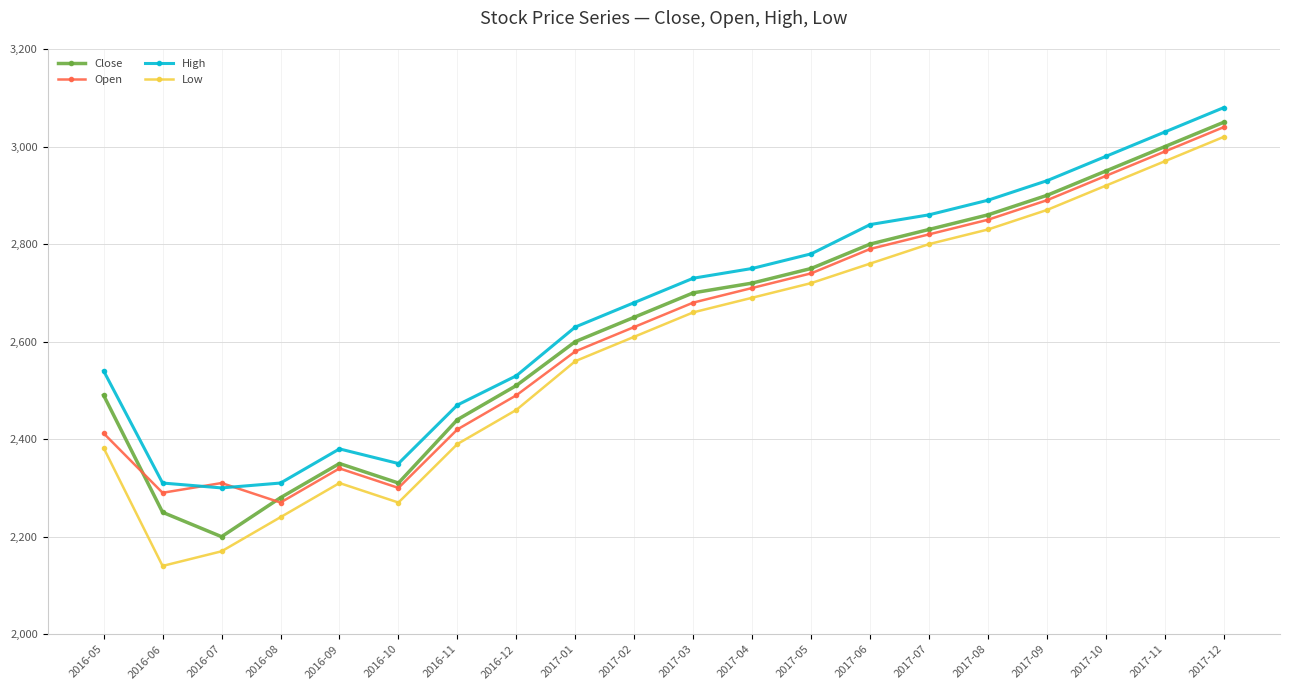

What is the greatest value displayed?

3080